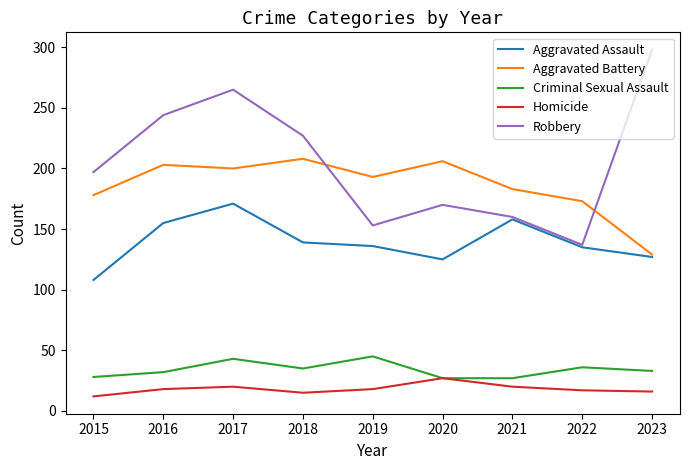

Which series changed the most between 2017 and 2019?

Robbery